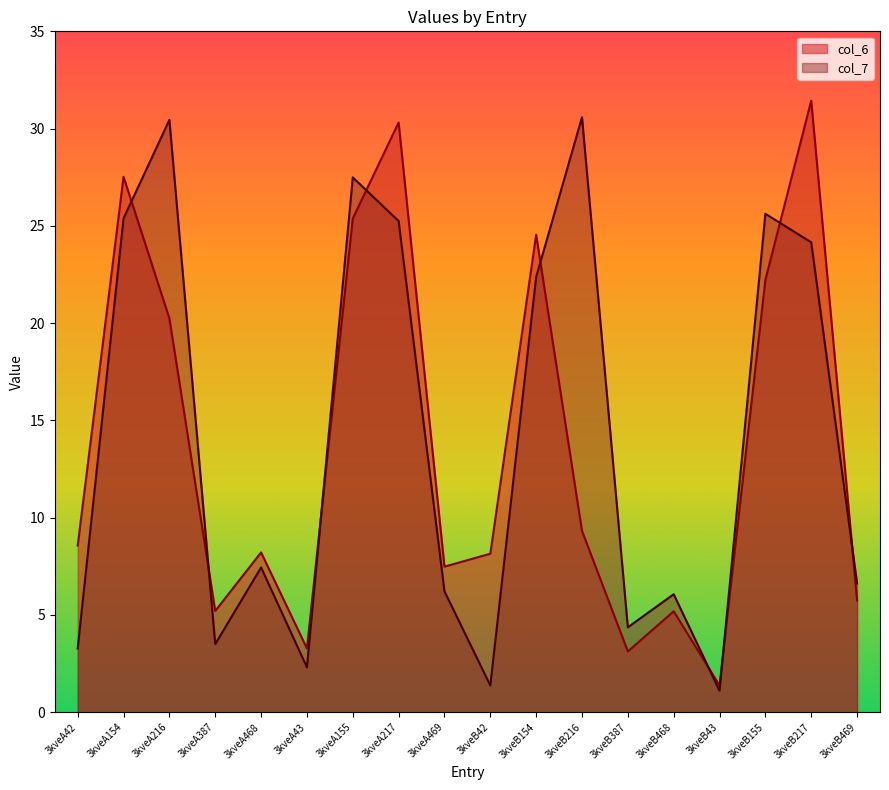

At 3kveA216, list the series in order from largest to smallest.

col_7, col_6